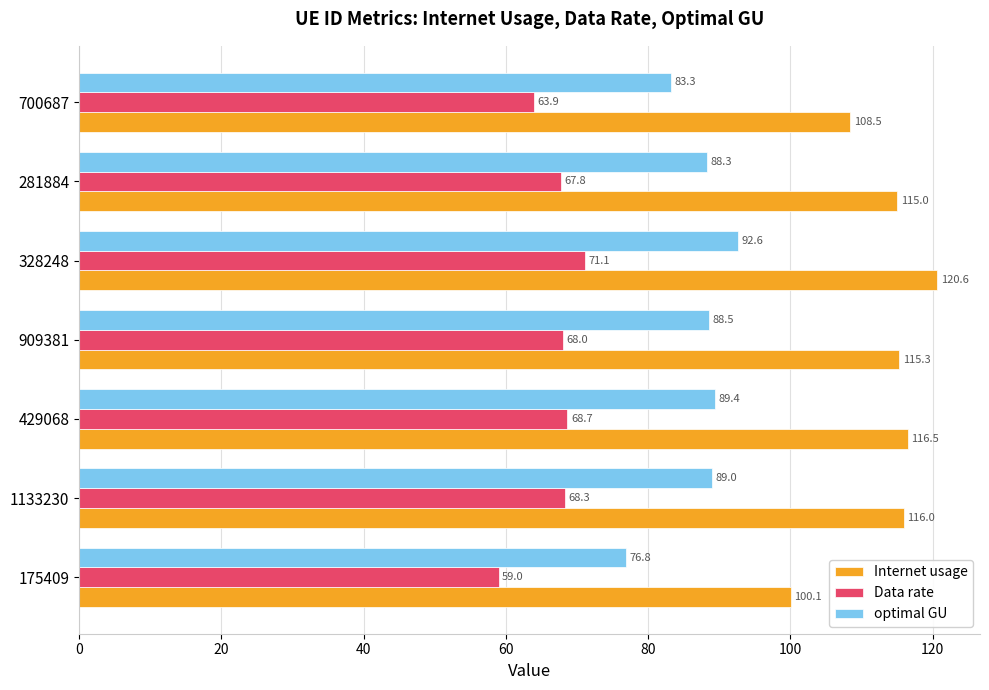

What is the smallest value displayed?

59.0